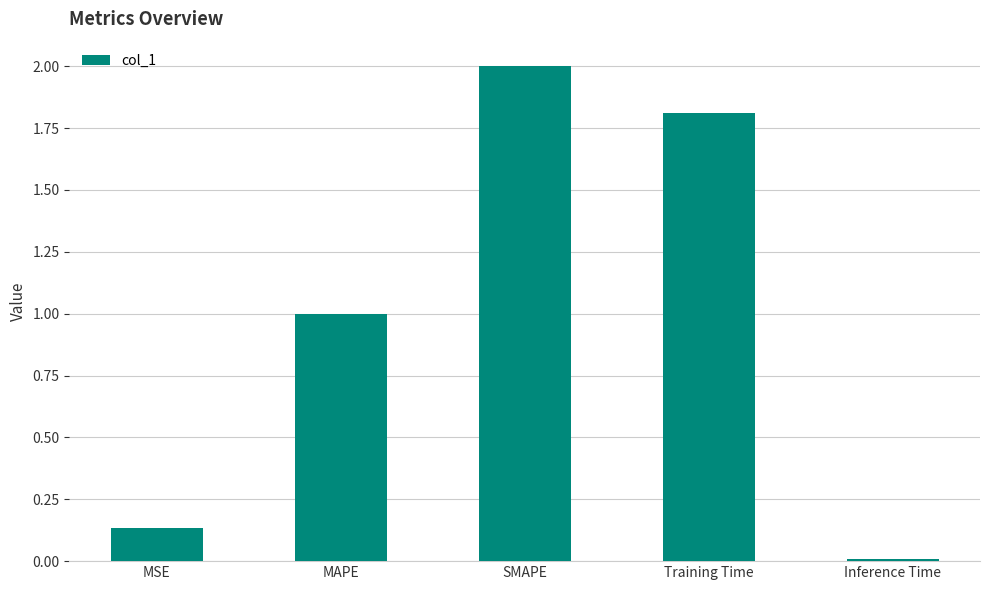

What is the maximum value shown in the chart?

2.0